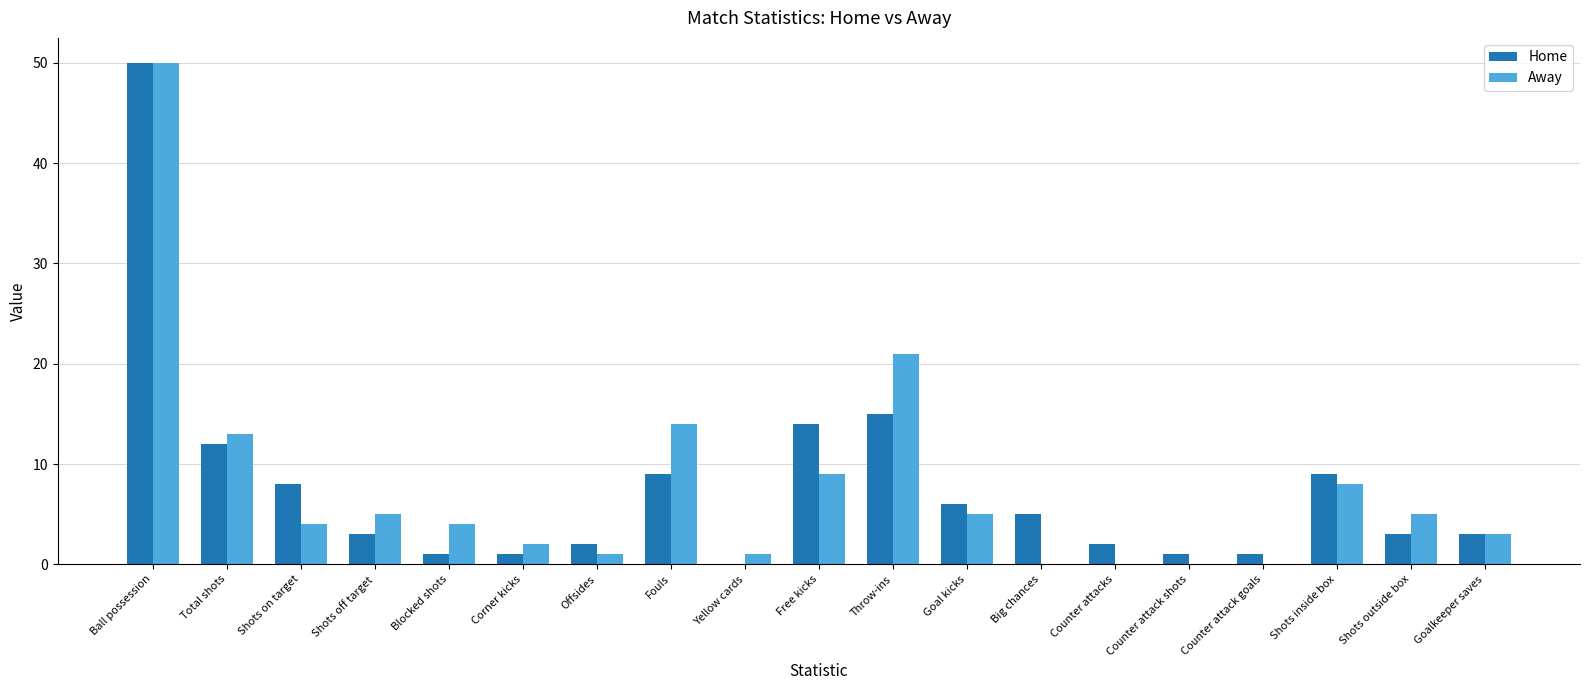

Does the chart contain stacked bars?

No